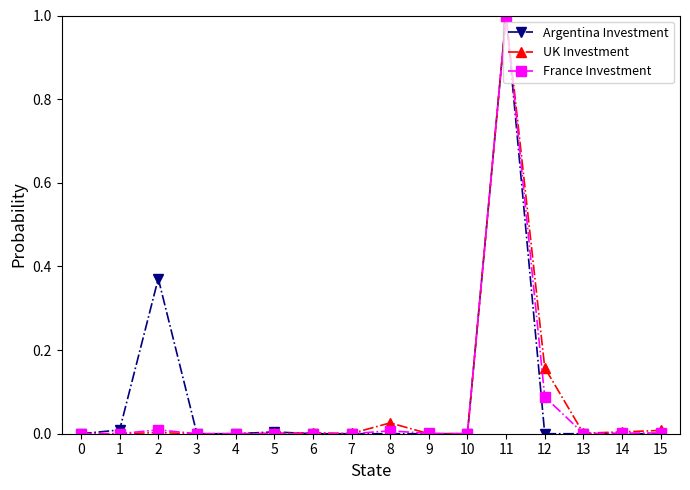

At which category is the sum across all series the highest?

11